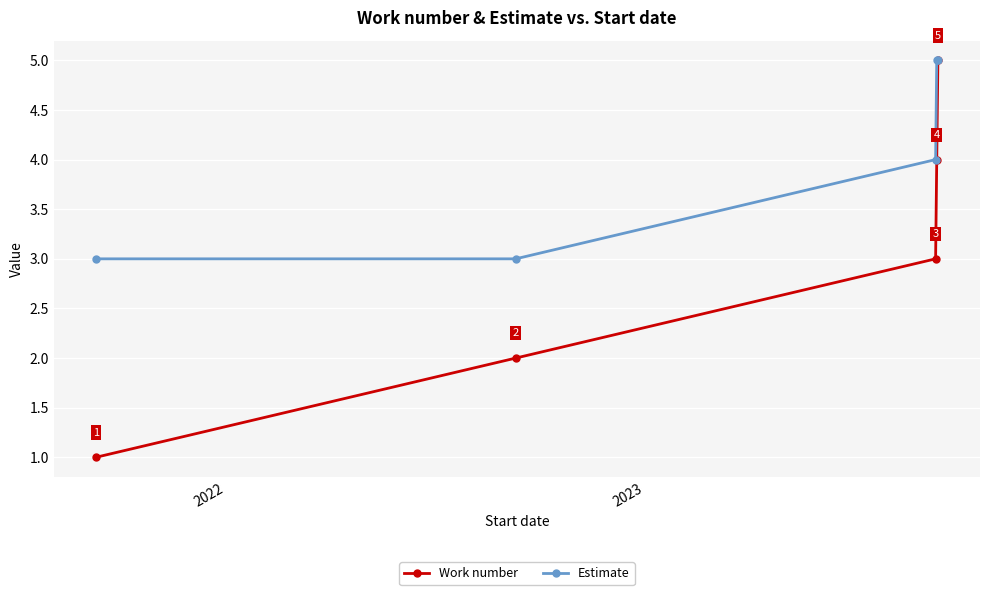

How many series are shown in this chart?

2